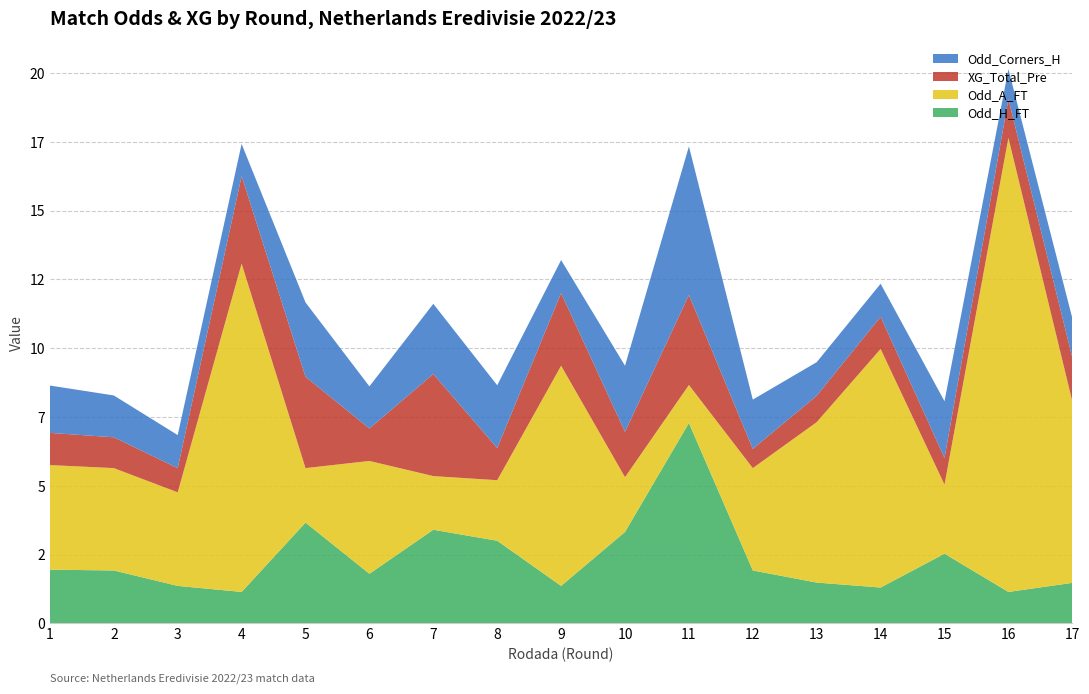

Reading right to left, extract all data points from this chart.

Odd_H_FT: Rodada 17=1.5	Rodada 16=1.1	Rodada 15=2.5	Rodada 14=1.3	Rodada 13=1.5	Rodada 12=1.9	Rodada 11=7.3	Rodada 10=3.3	Rodada 9=1.4	Rodada 8=3.0	Rodada 7=3.4	Rodada 6=1.8	Rodada 5=3.7	Rodada 4=1.1	Rodada 3=1.4	Rodada 2=1.9	Rodada 1=1.9
Odd_A_FT: Rodada 17=6.6	Rodada 16=16.5	Rodada 15=2.5	Rodada 14=8.7	Rodada 13=5.8	Rodada 12=3.7	Rodada 11=1.4	Rodada 10=2.0	Rodada 9=8.0	Rodada 8=2.2	Rodada 7=1.9	Rodada 6=4.1	Rodada 5=2.0	Rodada 4=11.9	Rodada 3=3.4	Rodada 2=3.7	Rodada 1=3.8
XG_Total_Pre: Rodada 17=1.6	Rodada 16=1.4	Rodada 15=1.0	Rodada 14=1.2	Rodada 13=1.0	Rodada 12=0.7	Rodada 11=3.3	Rodada 10=1.6	Rodada 9=2.6	Rodada 8=1.2	Rodada 7=3.7	Rodada 6=1.2	Rodada 5=3.3	Rodada 4=3.2	Rodada 3=0.9	Rodada 2=1.1	Rodada 1=1.2
Odd_Corners_H: Rodada 17=1.4	Rodada 16=1.1	Rodada 15=2.1	Rodada 14=1.2	Rodada 13=1.2	Rodada 12=1.8	Rodada 11=5.4	Rodada 10=2.4	Rodada 9=1.2	Rodada 8=2.3	Rodada 7=2.5	Rodada 6=1.5	Rodada 5=2.7	Rodada 4=1.2	Rodada 3=1.2	Rodada 2=1.5	Rodada 1=1.7